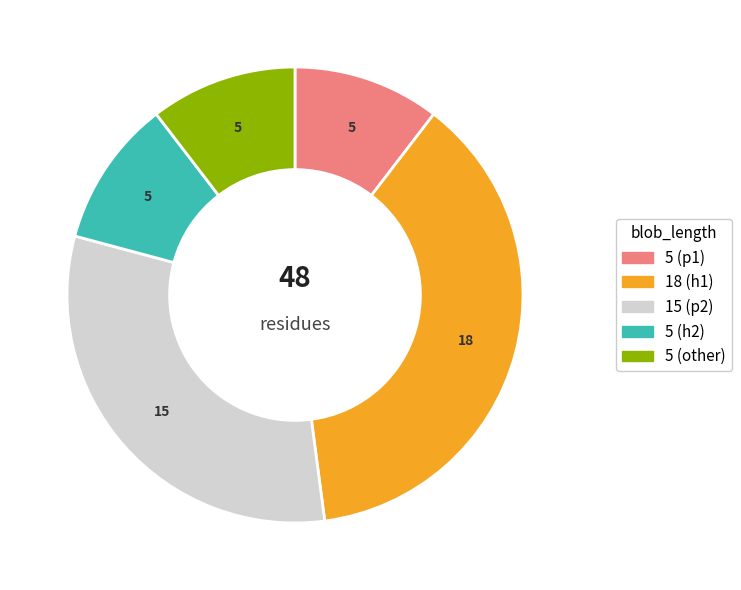

Is there any slice that represents more than half of the pie?

No